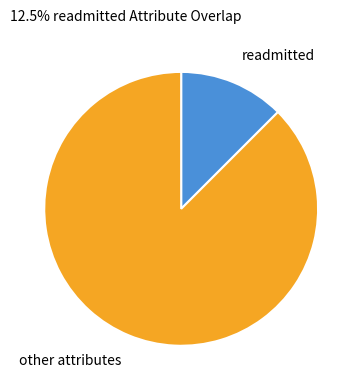

What is the majority slice?

other attributes